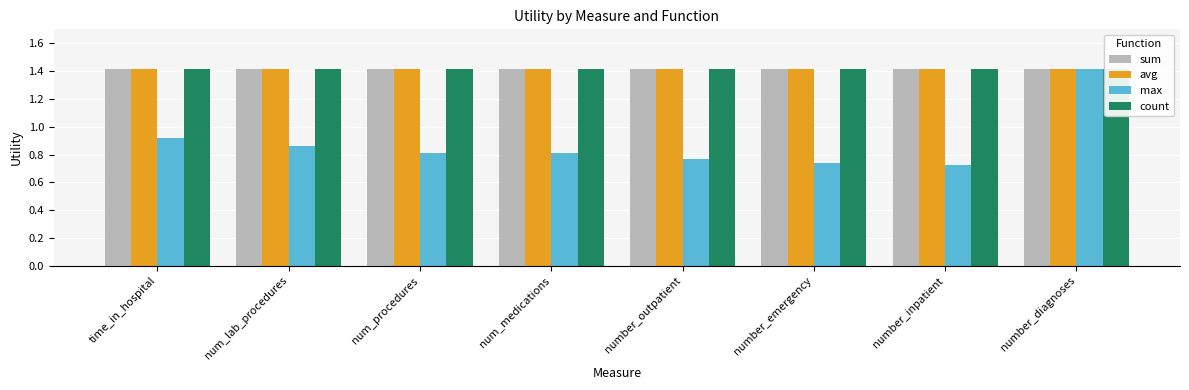

Count the number of categories in the chart.

8